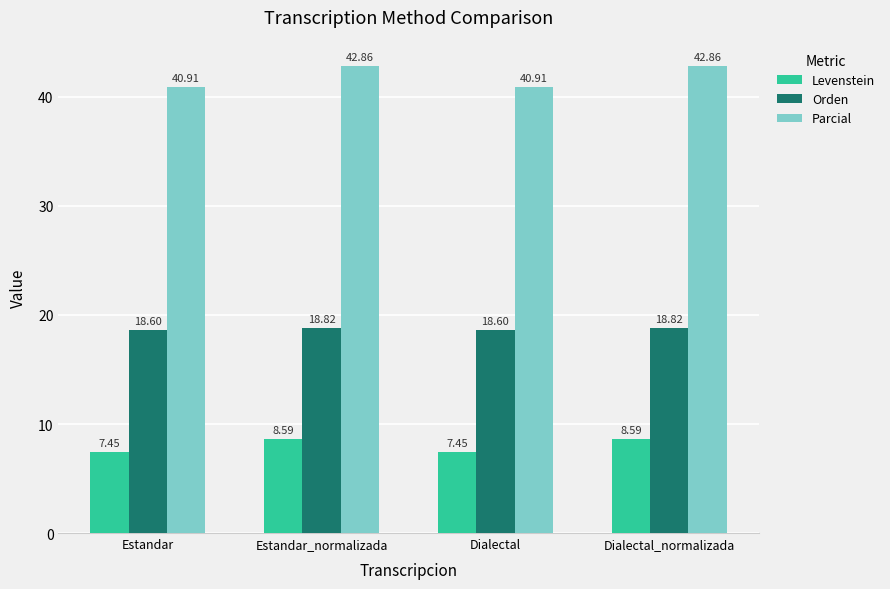

Is it true that Parcial equals 42.9 at Dialectal_normalizada?

True